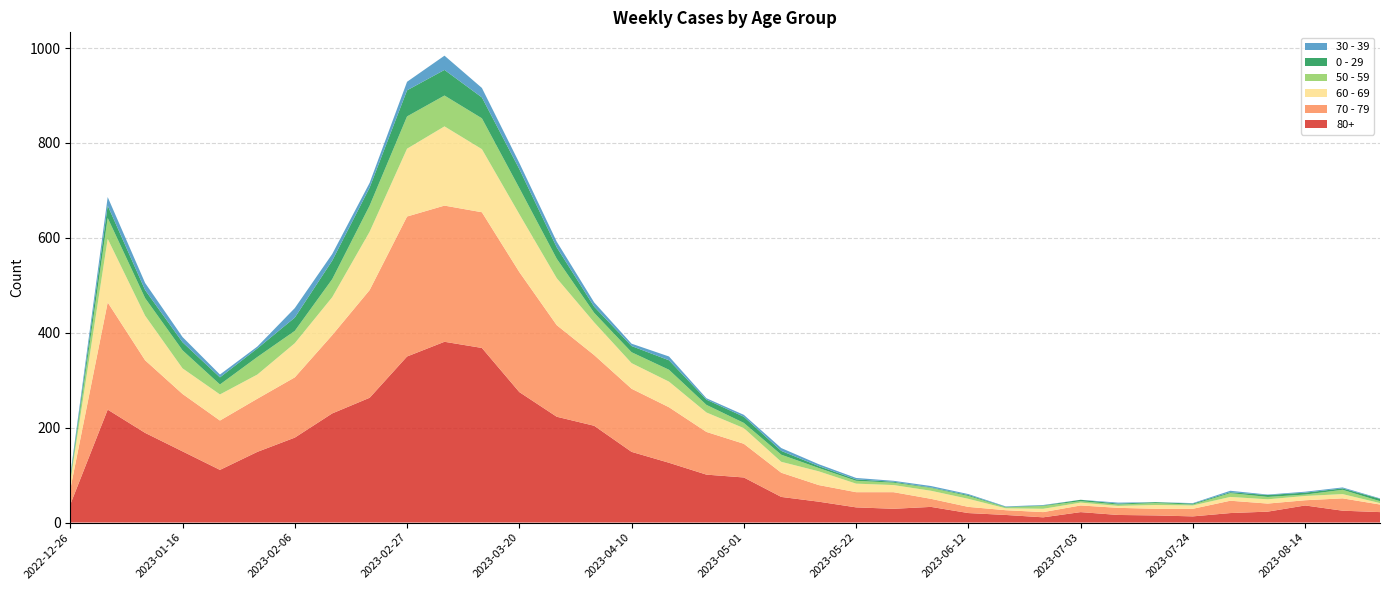

Reading left to right, list all the values displayed in this chart.

80+: 2022-12-26=38	2023-01-02=238	2023-01-09=189	2023-01-16=150	2023-01-23=111	2023-01-30=149	2023-02-06=179	2023-02-13=230	2023-02-20=263	2023-02-27=350	2023-03-06=381	2023-03-13=368	2023-03-20=275	2023-03-27=223	2023-04-03=204	2023-04-10=149	2023-04-17=126	2023-04-24=101	2023-05-01=95	2023-05-08=54	2023-05-15=44	2023-05-22=32	2023-05-29=29	2023-06-05=33	2023-06-12=20	2023-06-19=16	2023-06-26=11	2023-07-03=22	2023-07-10=16	2023-07-17=15	2023-07-24=13	2023-07-31=20	2023-08-07=23	2023-08-14=36	2023-08-21=25	2023-08-28=22
70 - 79: 2022-12-26=32	2023-01-02=226	2023-01-09=153	2023-01-16=121	2023-01-23=104	2023-01-30=112	2023-02-06=127	2023-02-13=165	2023-02-20=227	2023-02-27=295	2023-03-06=287	2023-03-13=286	2023-03-20=253	2023-03-27=193	2023-04-03=149	2023-04-10=133	2023-04-17=117	2023-04-24=90	2023-05-01=71	2023-05-08=51	2023-05-15=35	2023-05-22=32	2023-05-29=35	2023-06-05=17	2023-06-12=13	2023-06-19=10	2023-06-26=11	2023-07-03=14	2023-07-10=15	2023-07-17=14	2023-07-24=16	2023-07-31=26	2023-08-07=17	2023-08-14=11	2023-08-21=26	2023-08-28=16
60 - 69: 2022-12-26=16	2023-01-02=134	2023-01-09=94	2023-01-16=54	2023-01-23=55	2023-01-30=51	2023-02-06=72	2023-02-13=80	2023-02-20=123	2023-02-27=143	2023-03-06=167	2023-03-13=133	2023-03-20=122	2023-03-27=99	2023-04-03=69	2023-04-10=54	2023-04-17=54	2023-04-24=41	2023-05-01=33	2023-05-08=23	2023-05-15=29	2023-05-22=18	2023-05-29=15	2023-06-05=17	2023-06-12=17	2023-06-19=4	2023-06-26=7	2023-07-03=6	2023-07-10=4	2023-07-17=8	2023-07-24=7	2023-07-31=8	2023-08-07=9	2023-08-14=9	2023-08-21=9	2023-08-28=3
50 - 59: 2022-12-26=5	2023-01-02=44	2023-01-09=37	2023-01-16=38	2023-01-23=21	2023-01-30=37	2023-02-06=26	2023-02-13=38	2023-02-20=55	2023-02-27=68	2023-03-06=65	2023-03-13=65	2023-03-20=55	2023-03-27=41	2023-04-03=20	2023-04-10=23	2023-04-17=25	2023-04-24=16	2023-05-01=11	2023-05-08=15	2023-05-15=7	2023-05-22=6	2023-05-29=5	2023-06-05=6	2023-06-12=6	2023-06-19=2	2023-06-26=6	2023-07-03=3	2023-07-10=3	2023-07-17=4	2023-07-24=2	2023-07-31=8	2023-08-07=5	2023-08-14=3	2023-08-21=9	2023-08-28=4
0 - 29: 2022-12-26=4	2023-01-02=26	2023-01-09=17	2023-01-16=17	2023-01-23=15	2023-01-30=18	2023-02-06=28	2023-02-13=39	2023-02-20=38	2023-02-27=55	2023-03-06=54	2023-03-13=44	2023-03-20=40	2023-03-27=24	2023-04-03=13	2023-04-10=13	2023-04-17=20	2023-04-24=11	2023-05-01=13	2023-05-08=8	2023-05-15=4	2023-05-22=3	2023-05-29=2	2023-06-05=1	2023-06-12=2	2023-06-19=1	2023-06-26=1	2023-07-03=3	2023-07-10=2	2023-07-17=2	2023-07-24=2	2023-07-31=2	2023-08-07=4	2023-08-14=4	2023-08-21=3	2023-08-28=5
30 - 39: 2022-12-26=5	2023-01-02=18	2023-01-09=15	2023-01-16=11	2023-01-23=6	2023-01-30=4	2023-02-06=20	2023-02-13=14	2023-02-20=10	2023-02-27=18	2023-03-06=30	2023-03-13=20	2023-03-20=13	2023-03-27=12	2023-04-03=9	2023-04-10=5	2023-04-17=8	2023-04-24=3	2023-05-01=4	2023-05-08=6	2023-05-15=4	2023-05-22=3	2023-05-29=2	2023-06-05=3	2023-06-12=2	2023-06-19=1	2023-06-26=1	2023-07-03=0	2023-07-10=2	2023-07-17=0	2023-07-24=1	2023-07-31=3	2023-08-07=1	2023-08-14=2	2023-08-21=2	2023-08-28=1